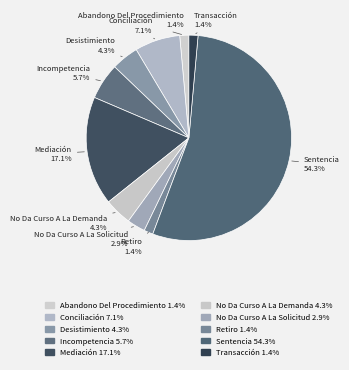

Between Sentencia and Desistimiento, which is larger?

Sentencia